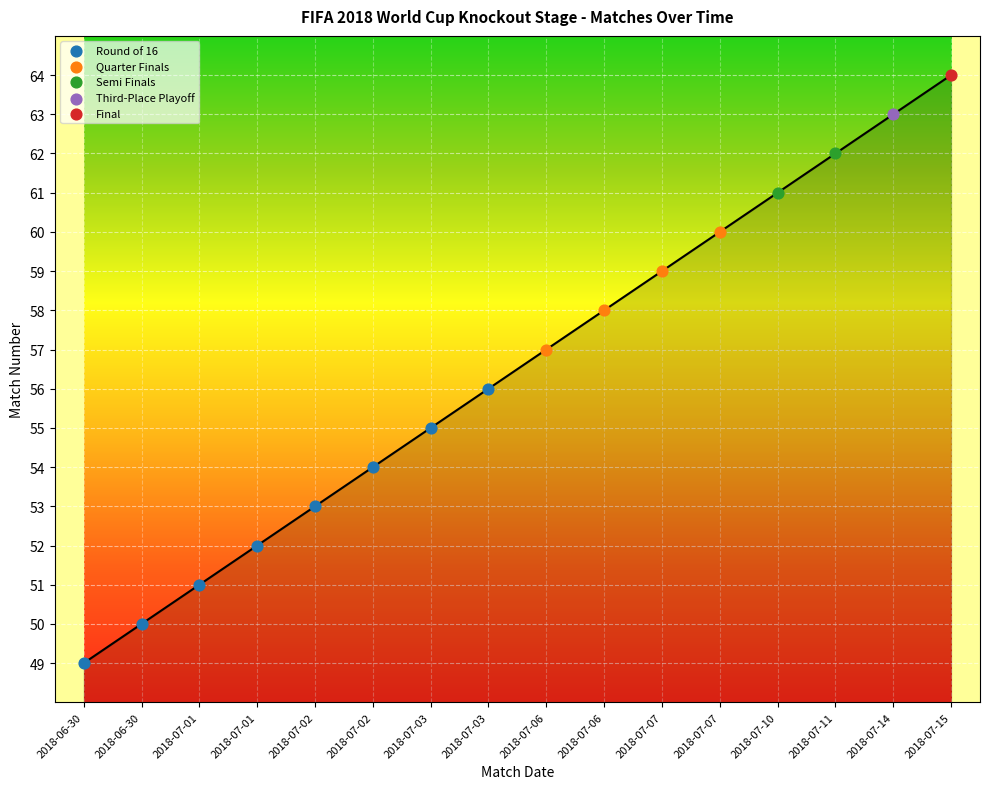

What is the ratio of the value at 2018-07-10 to the value at 2018-07-03?

1.1